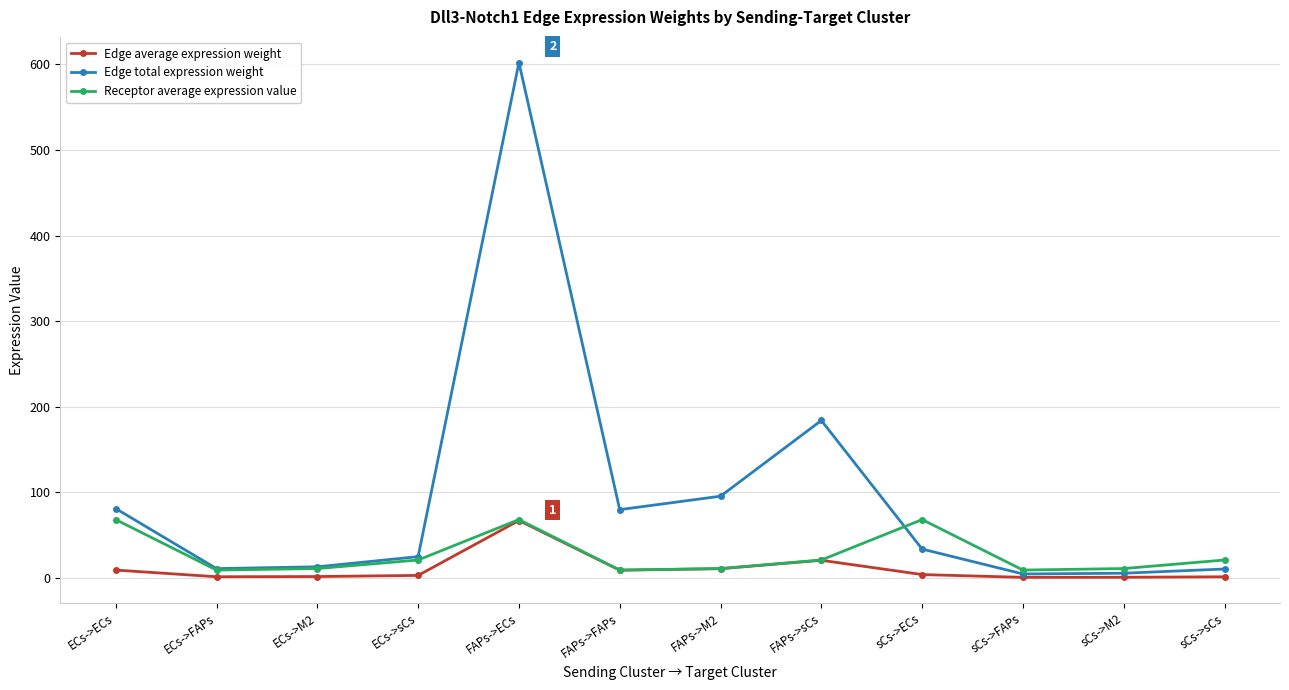

What is the greatest value displayed?

602.1